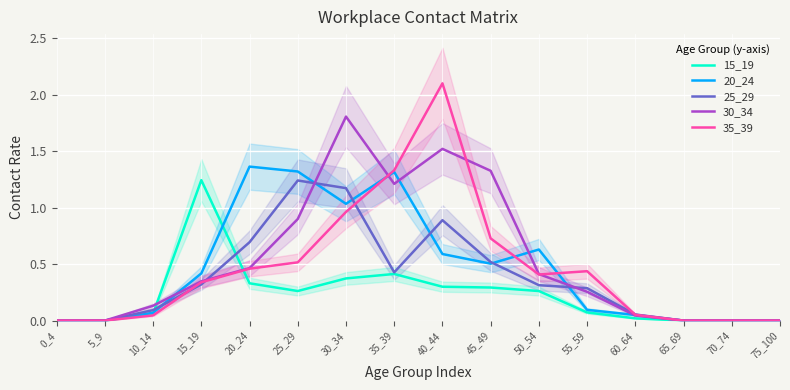

Between 45_49 and 50_54, which is larger?

45_49